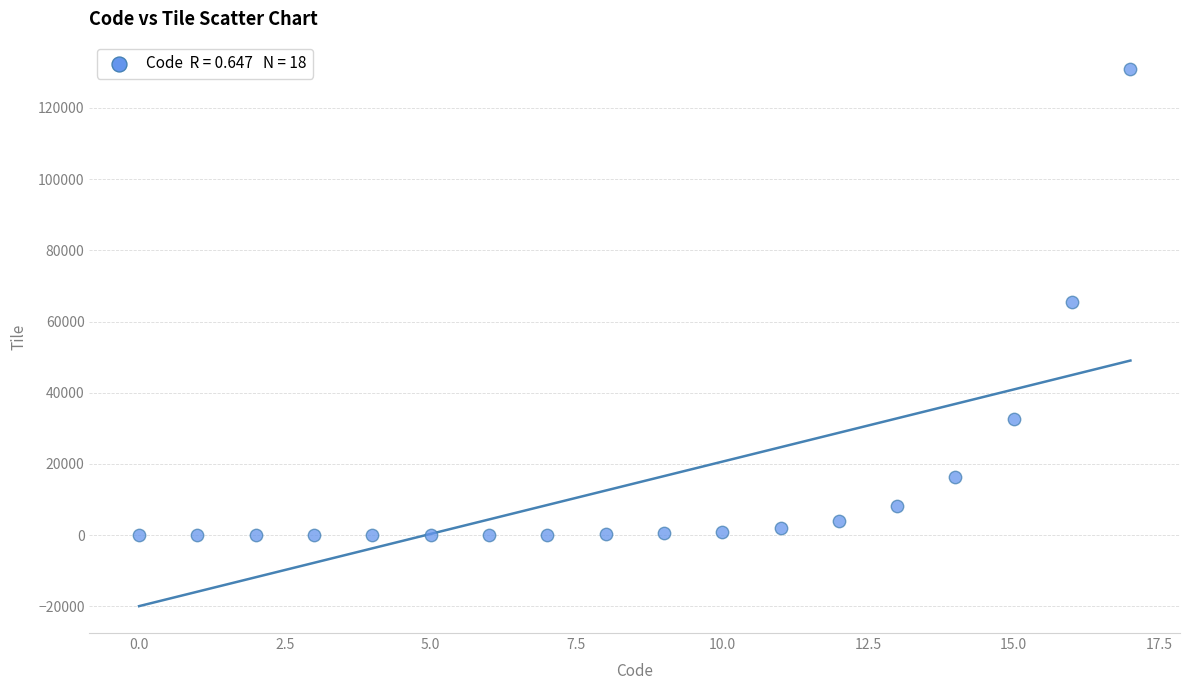

What is the range of Y values (max minus min)?

131072